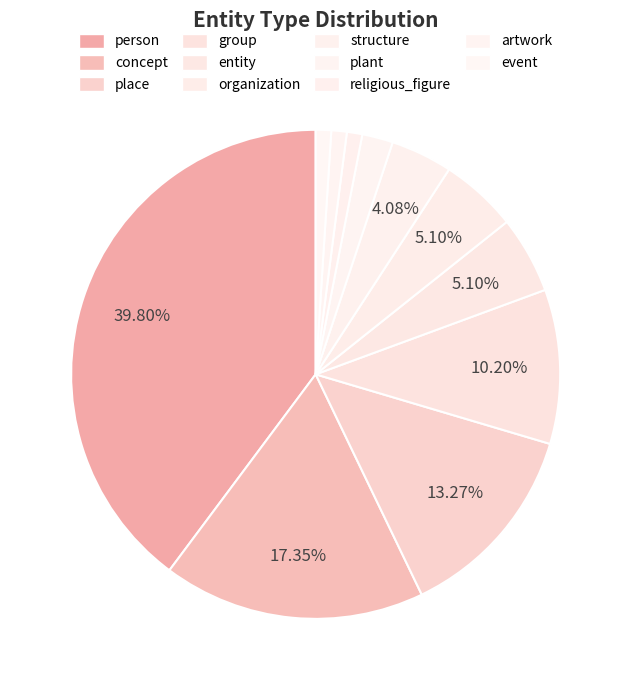

How many slices are in this pie chart?

11